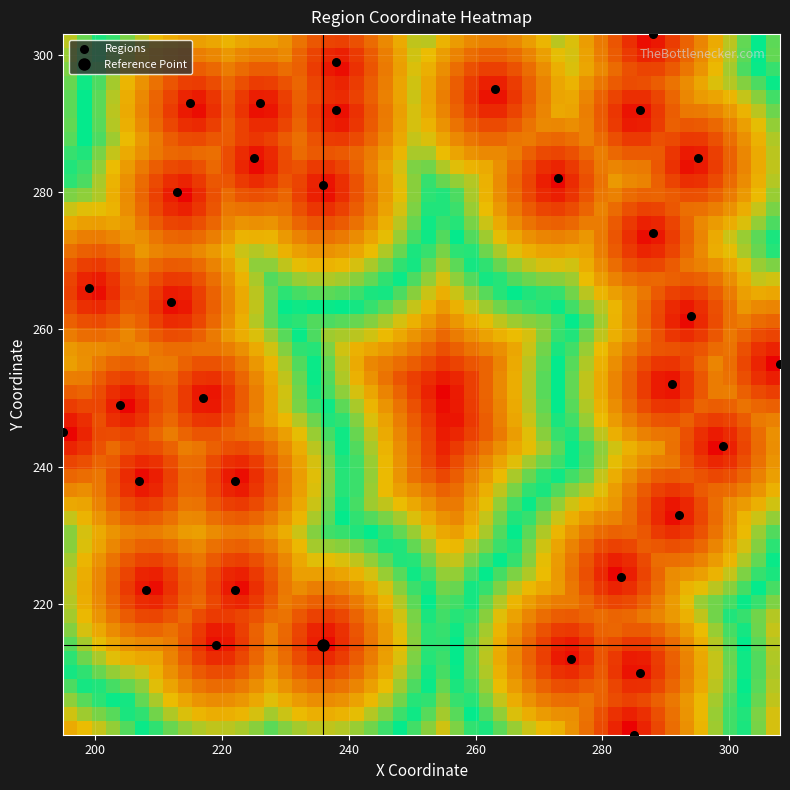

What is the range of Y values (max minus min)?

102